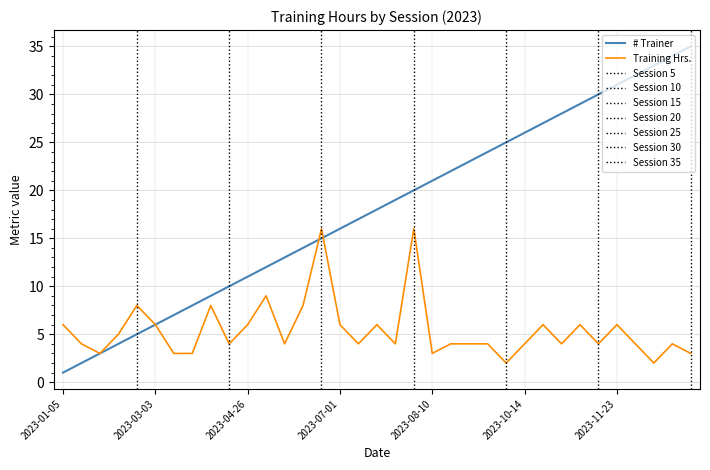

The value of # Trainer at 2023-11-23 is 31. True or false?

True